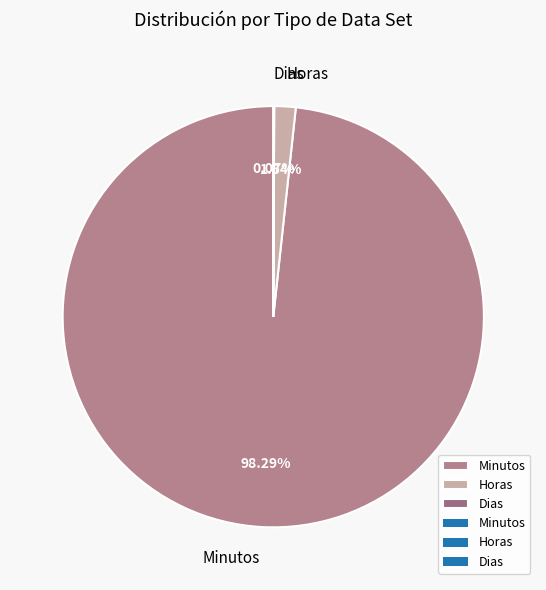

Is the sum of Horas and Minutos greater than half?

Yes